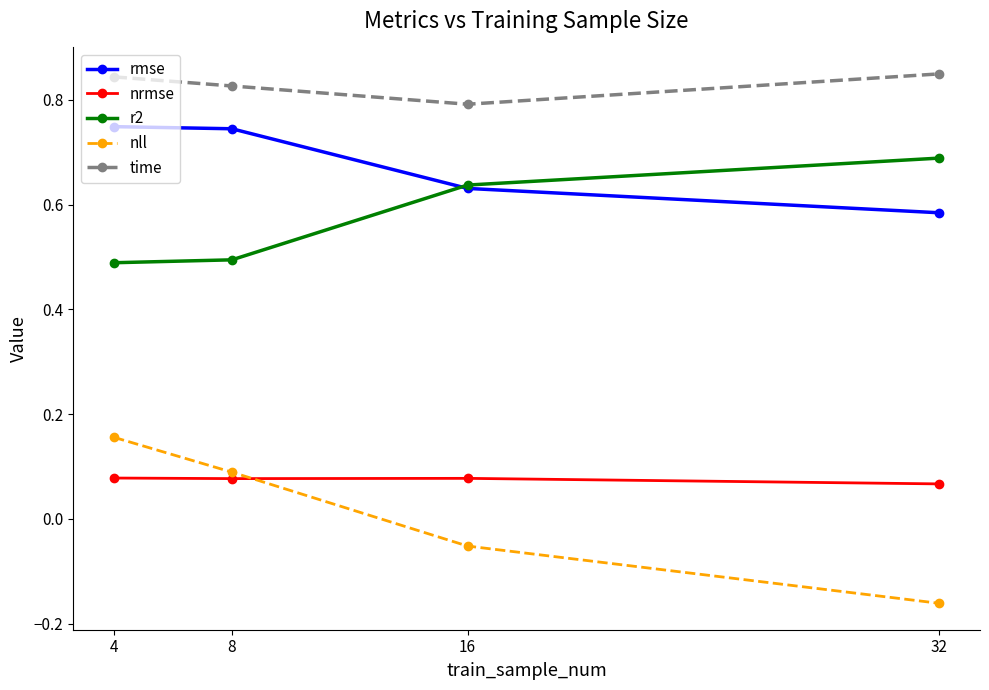

List the series in order of their peak value, highest first.

time, rmse, r2, nll, nrmse